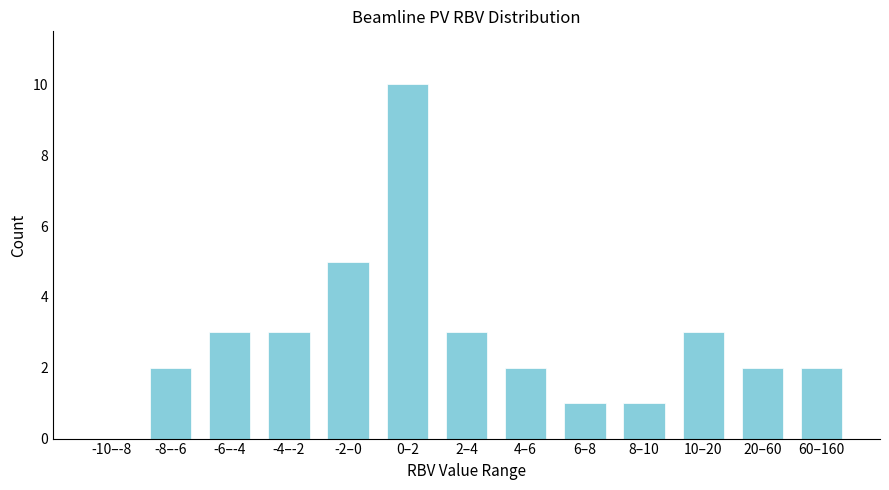

Reading left to right, extract all data points from this chart.

-10–-8=0	-8–-6=2	-6–-4=3	-4–-2=3	-2–0=5	0–2=10	2–4=3	4–6=2	6–8=1	8–10=1	10–20=3	20–60=2	60–160=2